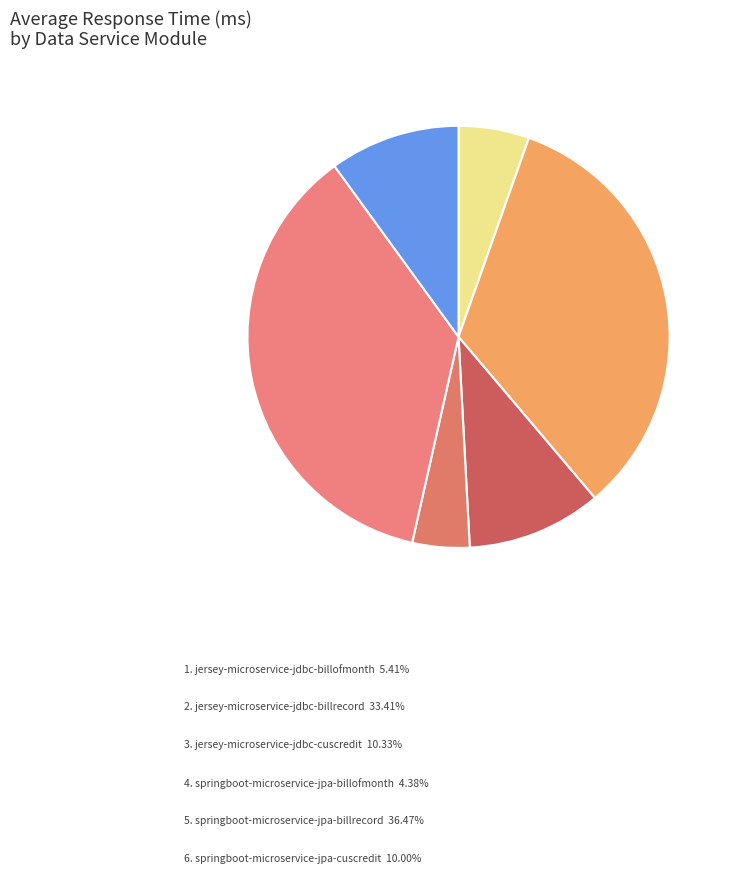

Count the number of slices in the pie.

6